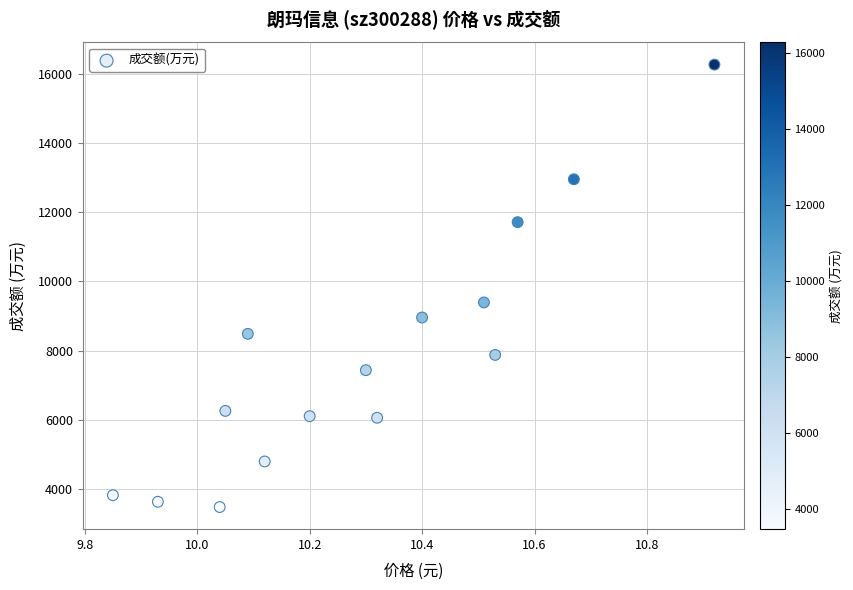

What is the range of Y values (max minus min)?

12785